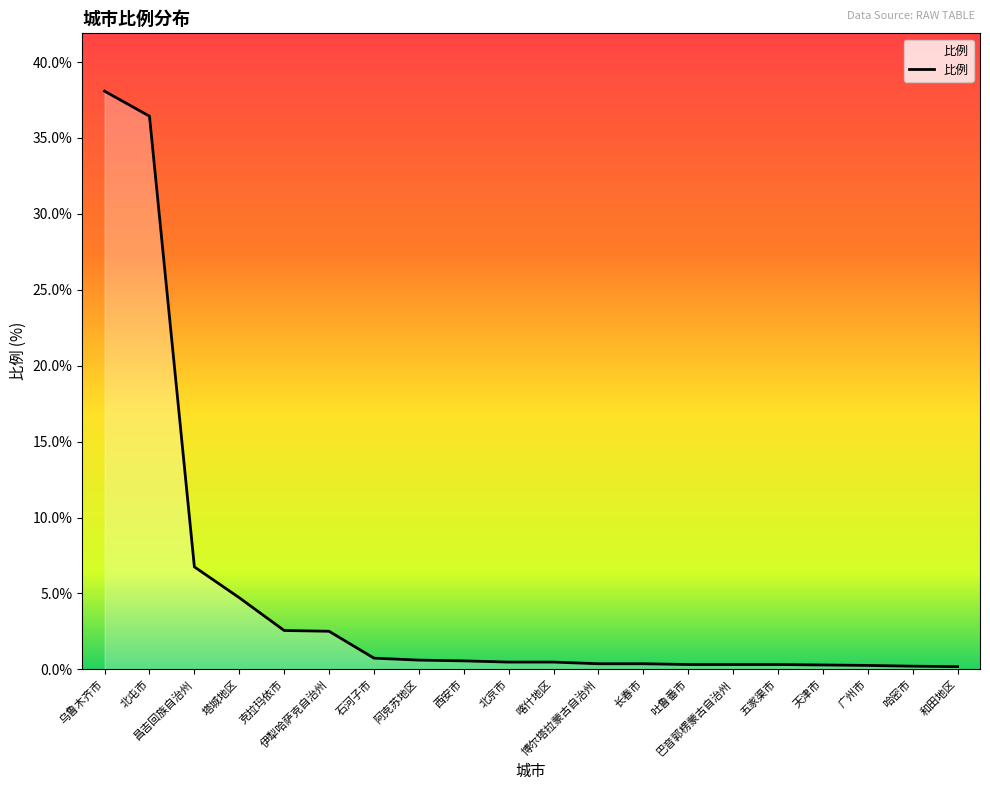

The chart shows a value of 0.2 at 哈密市. True or false?

True